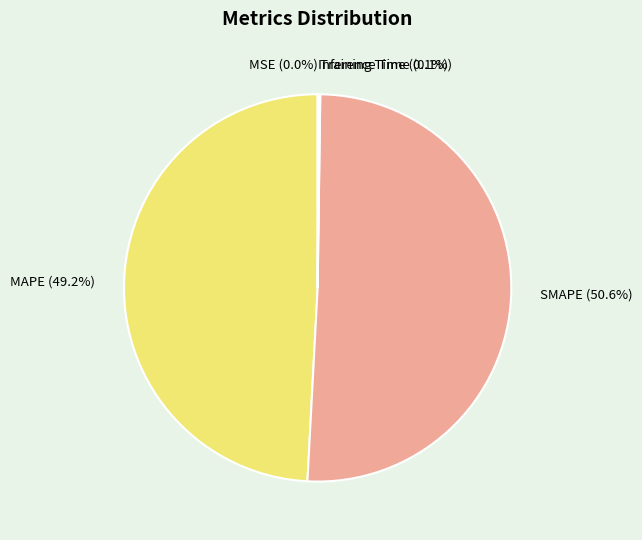

True or false: MAPE accounts for 58% of the total.

False